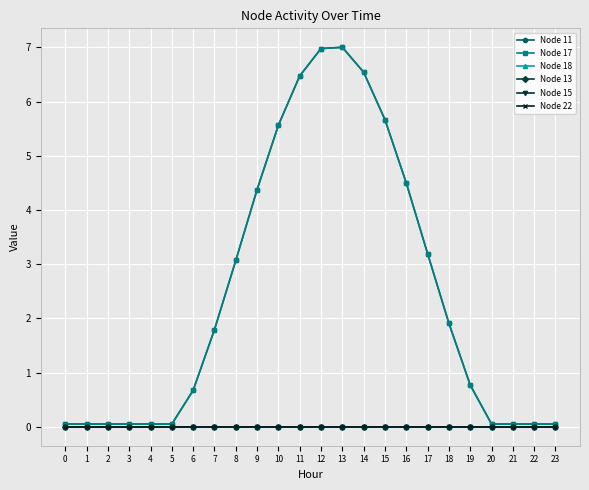

At 8, list the series in order from smallest to largest.

Node 18, Node 13, Node 15, Node 22, Node 11, Node 17